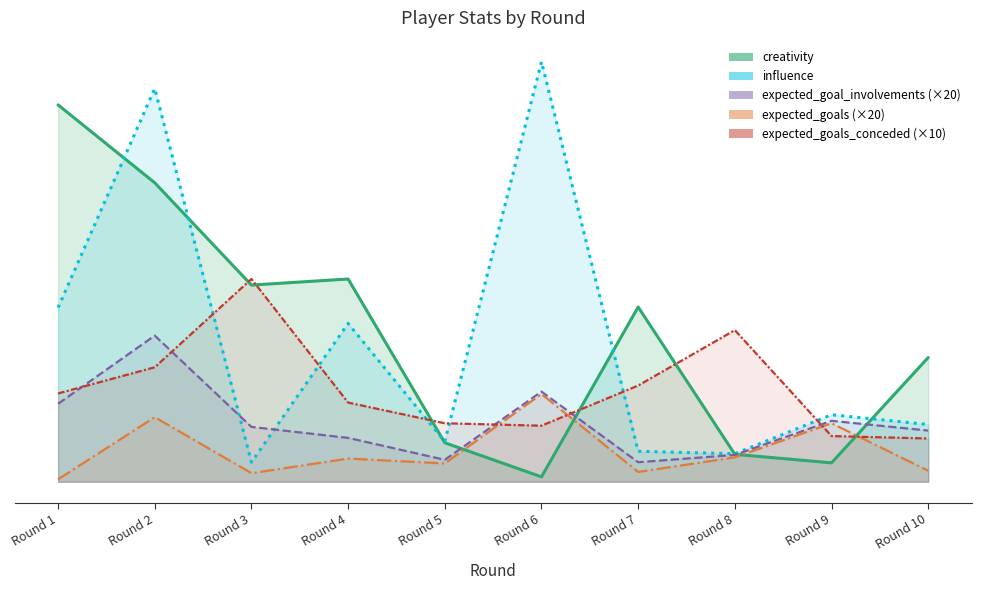

What is the average value of the expected_goals_conceded series?

15.4